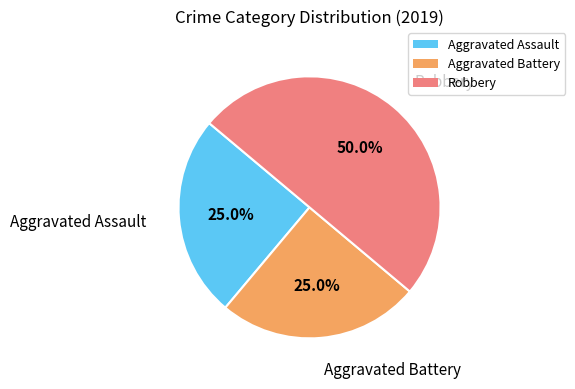

Combined, what portion of the pie is Aggravated Assault and Robbery?

75.0%